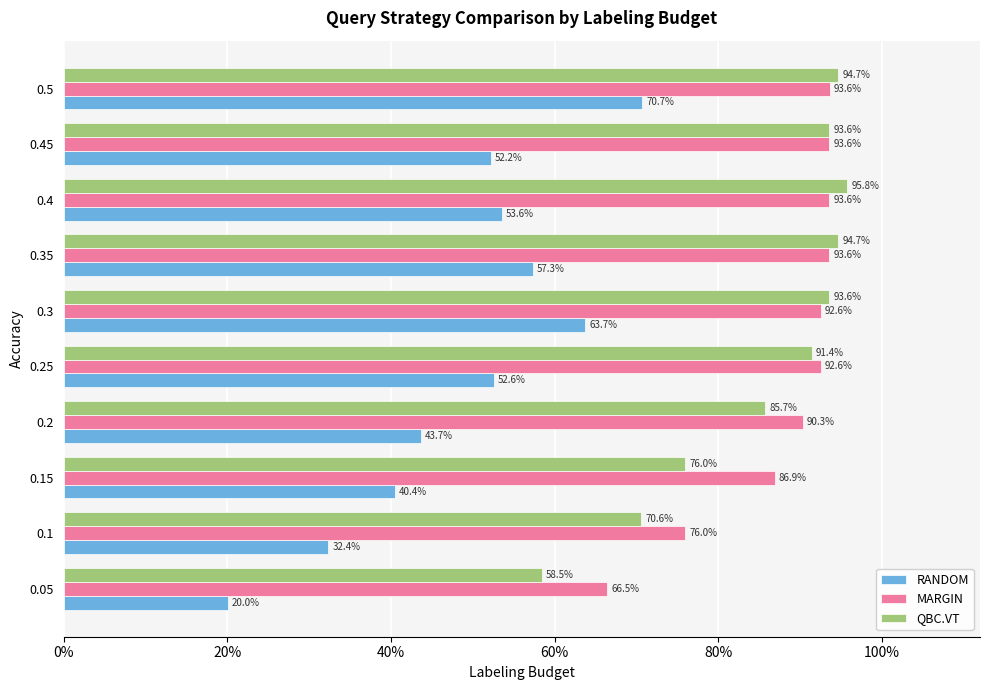

What is the average value of the RANDOM series?

0.5